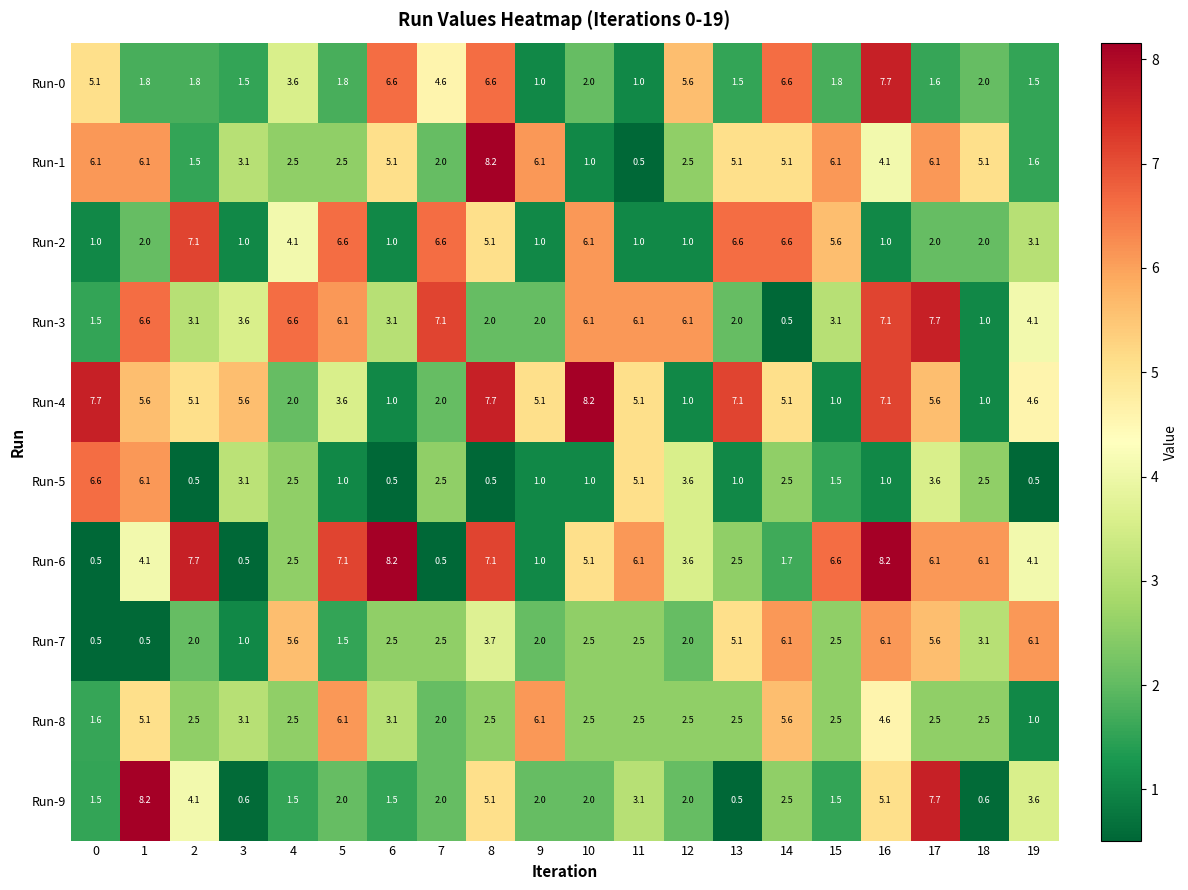

What is the total value across all series at 13?

33.9